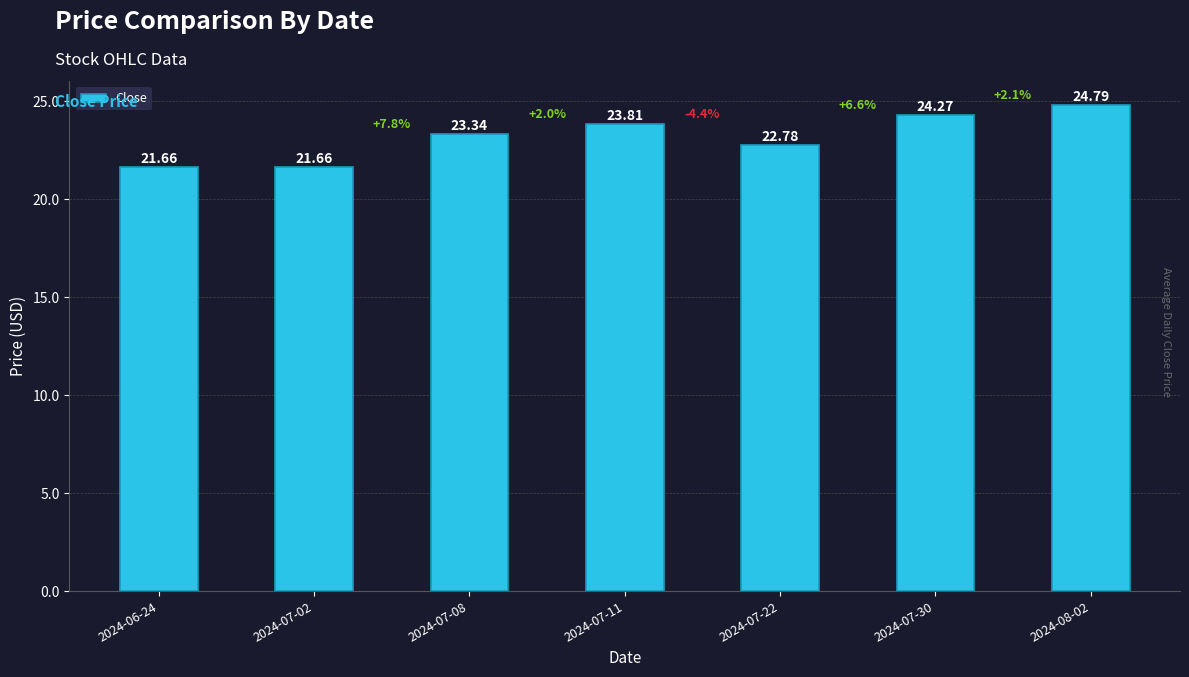

What is the value of the 7th bar from the left?

24.8